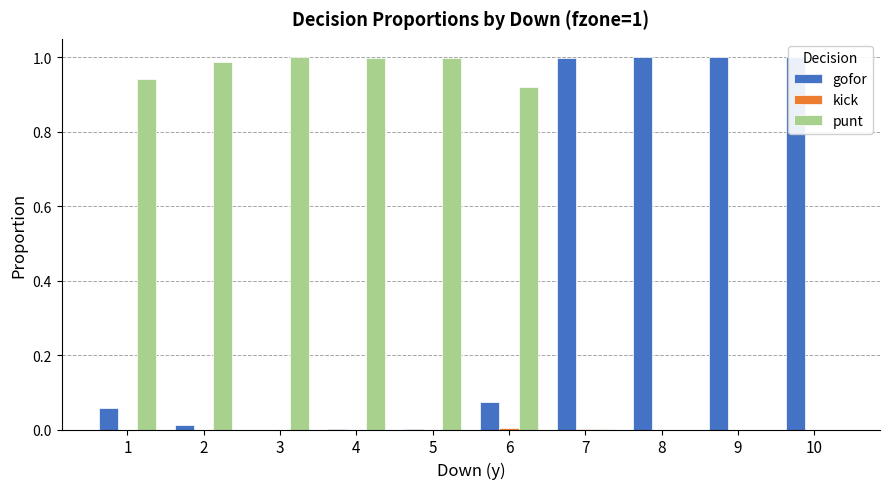

Rank the categories by gofor value from highest to lowest.

8, 9, 10, 7, 6, 1, 2, 5, 4, 3